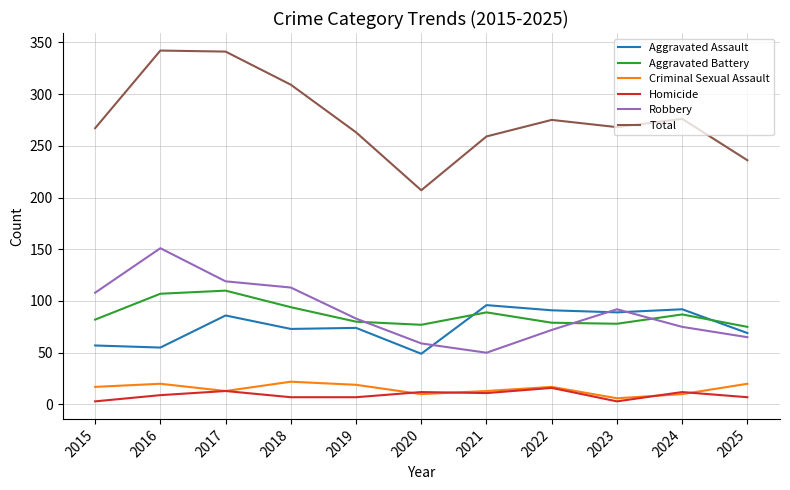

What is the difference between the Criminal Sexual Assault values at 2023 and 2024?

4